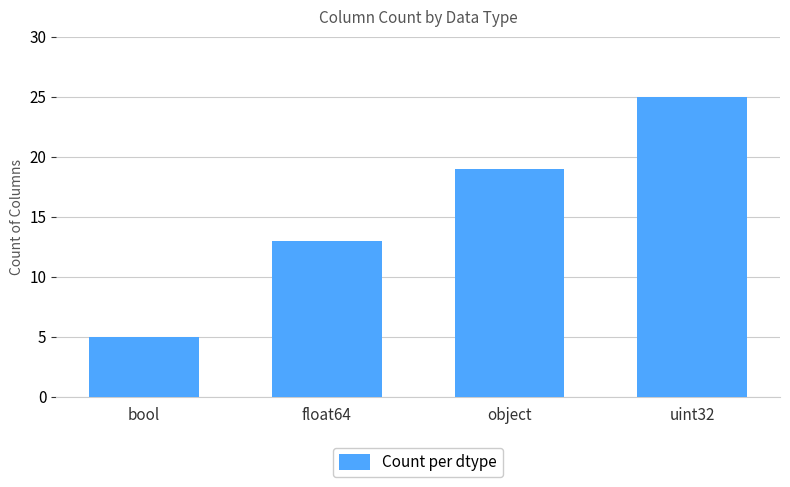

True or false: the data shows 5 at bool.

True